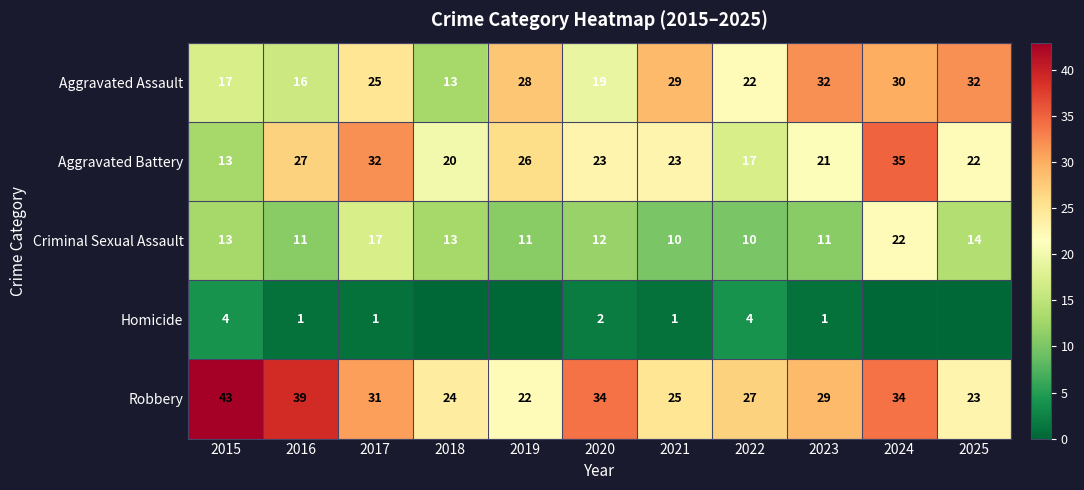

How many distinct data groups are displayed?

5